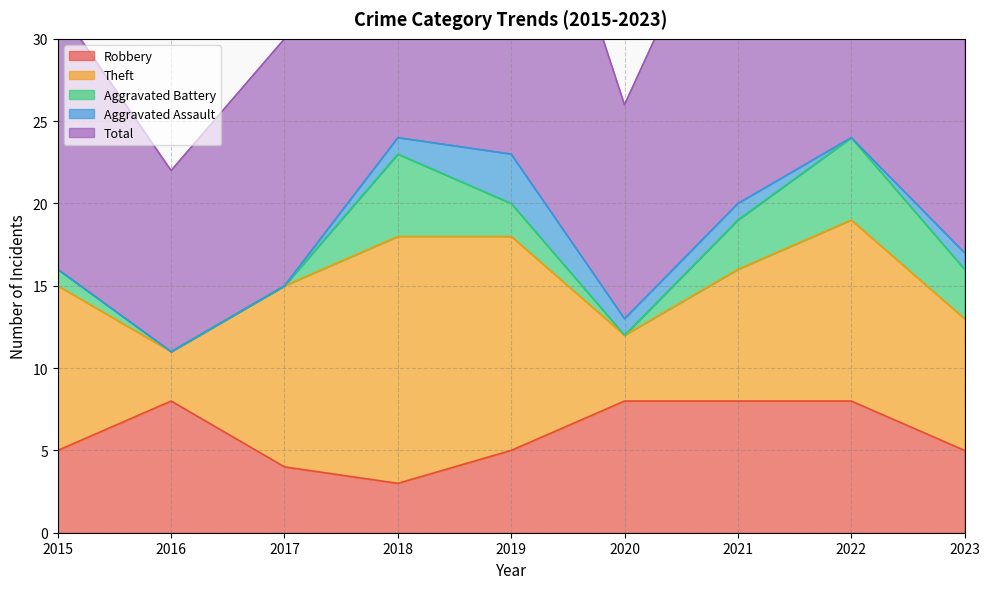

Reading left to right, list all the values displayed in this chart.

Robbery: 2015=5	2016=8	2017=4	2018=3	2019=5	2020=8	2021=8	2022=8	2023=5
Theft: 2015=10	2016=3	2017=11	2018=15	2019=13	2020=4	2021=8	2022=11	2023=8
Aggravated Battery: 2015=1	2016=0	2017=0	2018=5	2019=2	2020=0	2021=3	2022=5	2023=3
Aggravated Assault: 2015=0	2016=0	2017=0	2018=1	2019=3	2020=1	2021=1	2022=0	2023=1
Total: 2015=16	2016=11	2017=15	2018=24	2019=24	2020=13	2021=21	2022=25	2023=17